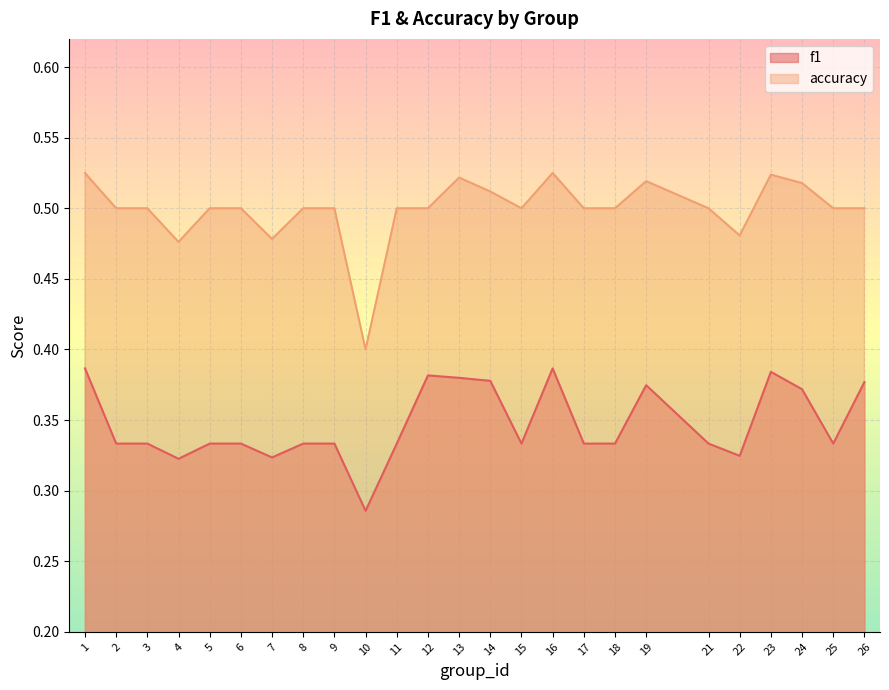

At 2, list the series in order from smallest to largest.

f1, accuracy